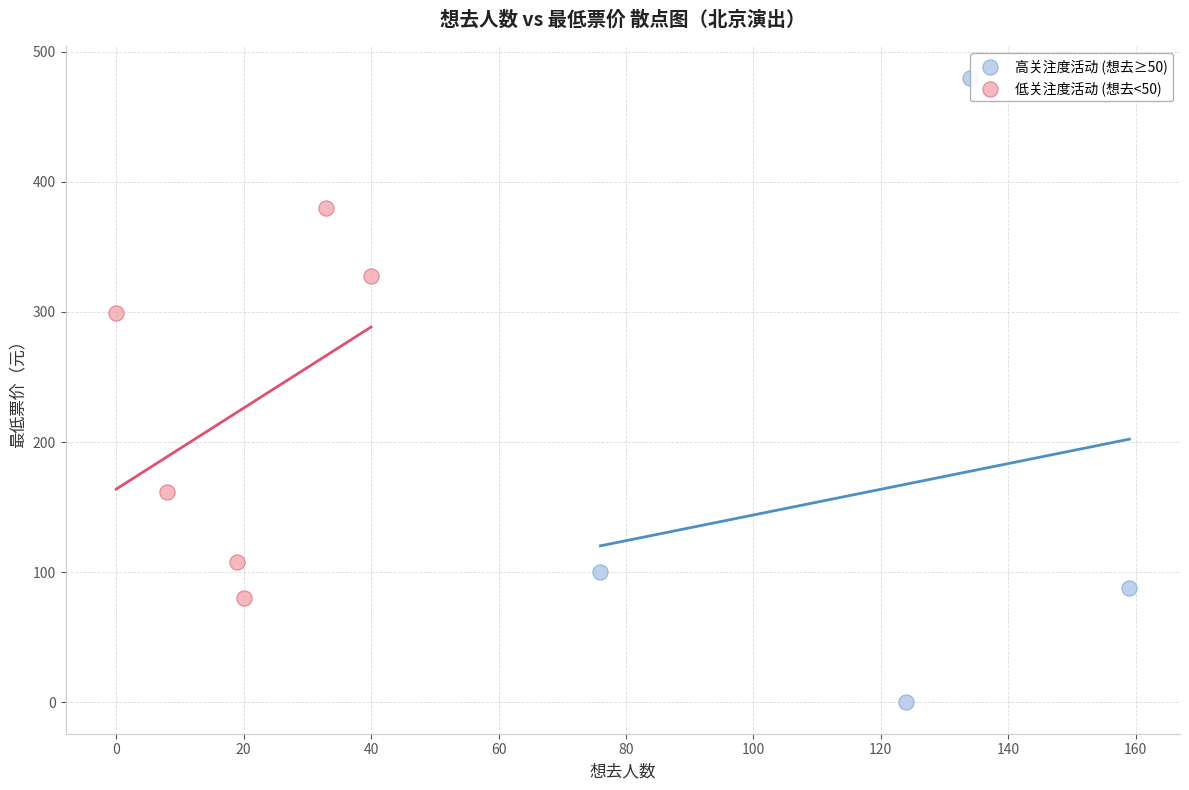

Which series has the largest Y range (max minus min)?

高关注度活动 (想去≥50)